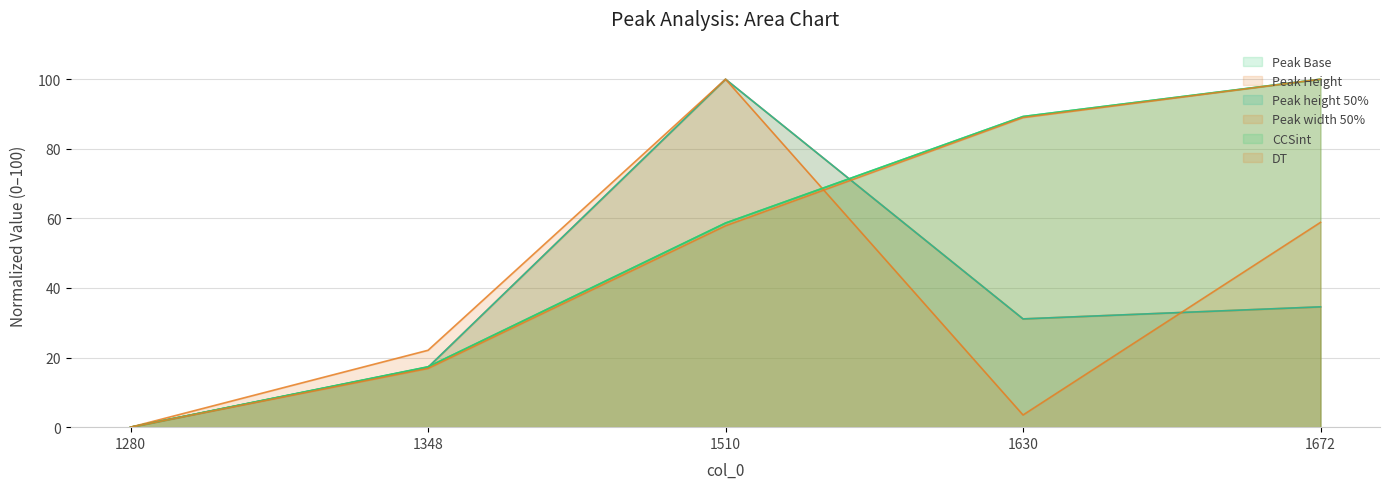

True or false: Peak height 50% and Peak Base cross at least once.

True